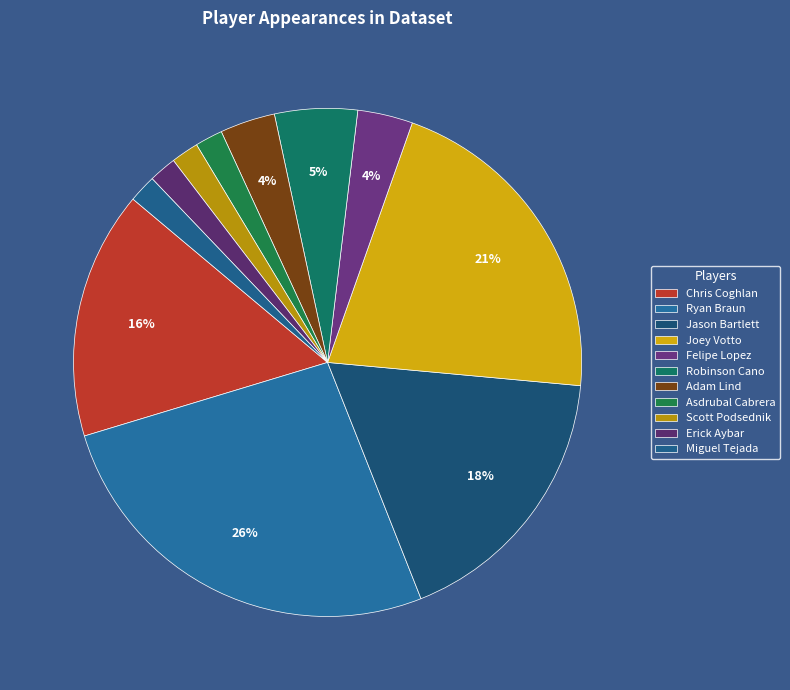

Rank the categories by value from lowest to highest.

Asdrubal Cabrera, Scott Podsednik, Erick Aybar, Miguel Tejada, Felipe Lopez, Adam Lind, Robinson Cano, Chris Coghlan, Jason Bartlett, Joey Votto, Ryan Braun